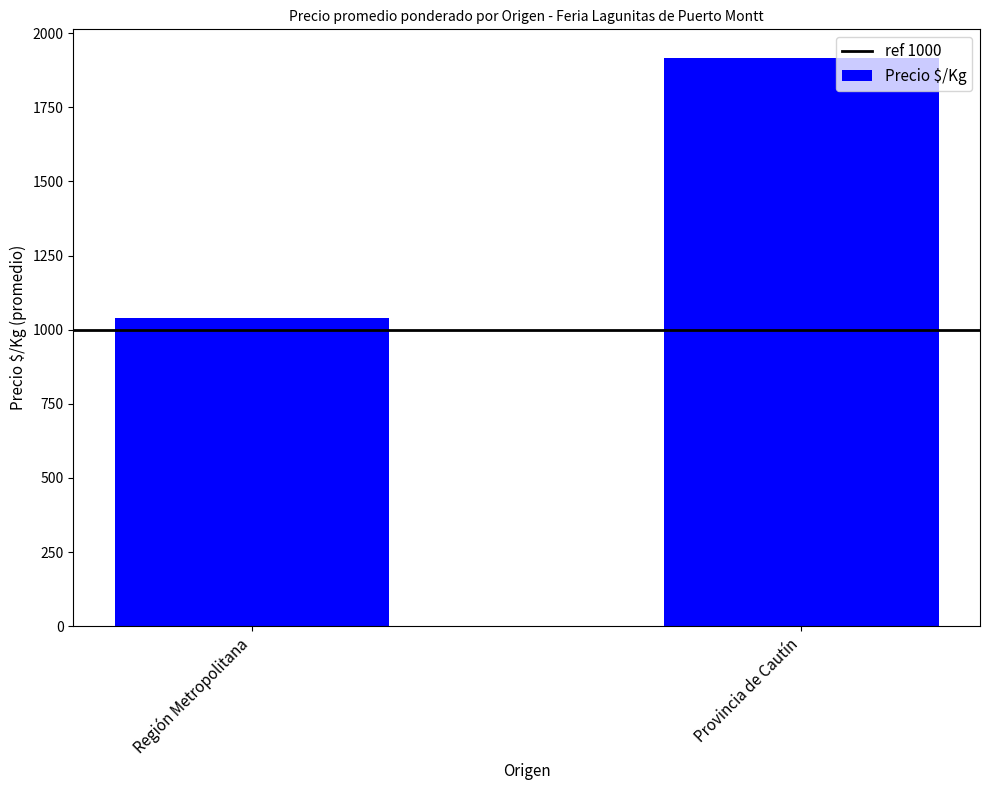

Reading right to left, extract all data points from this chart.

Provincia de Cautín=1917	Región Metropolitana=1040